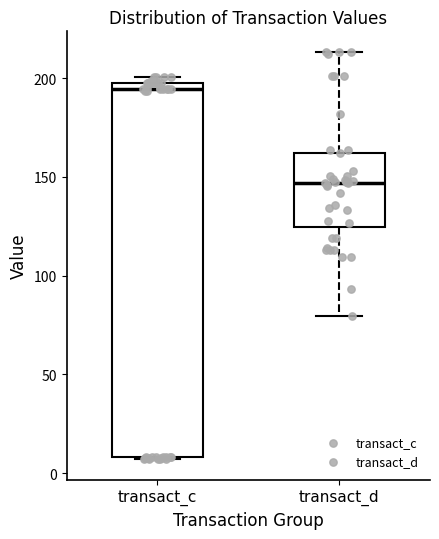

Where is the lower edge of the box for transact_c on the y-axis? The values are not printed on the chart, so give them approximately, as read against the axis.

10